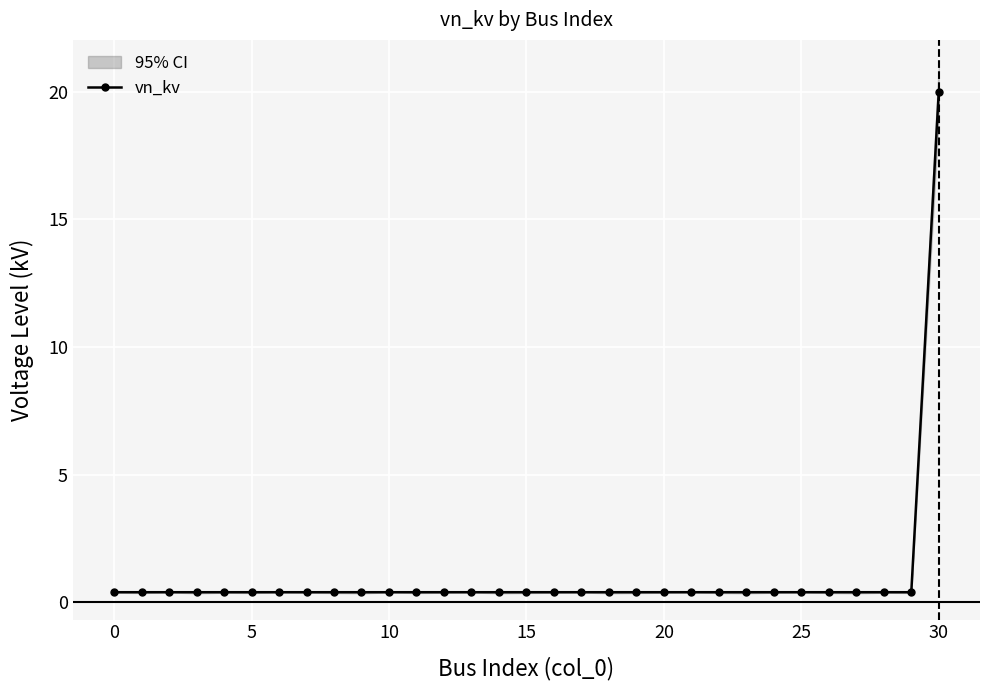

How many distinct data groups are displayed?

1